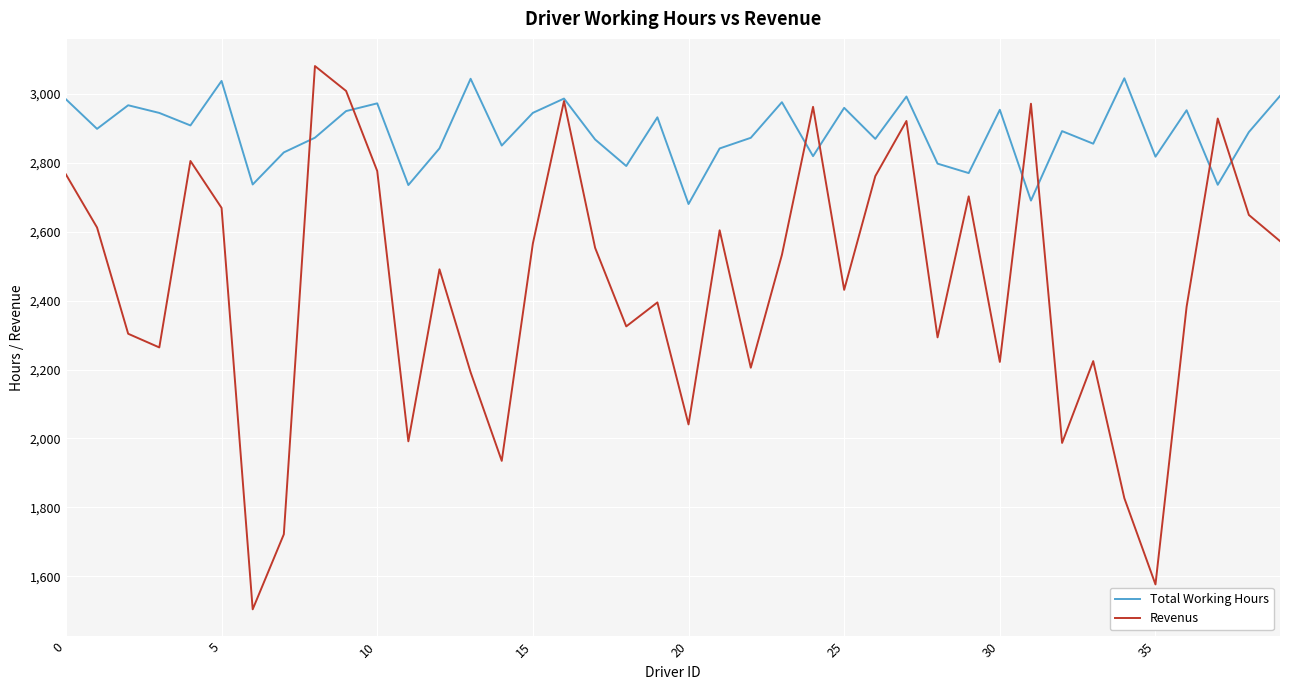

Rank the series by their average value, from lowest to highest.

Revenus, Total Working Hours